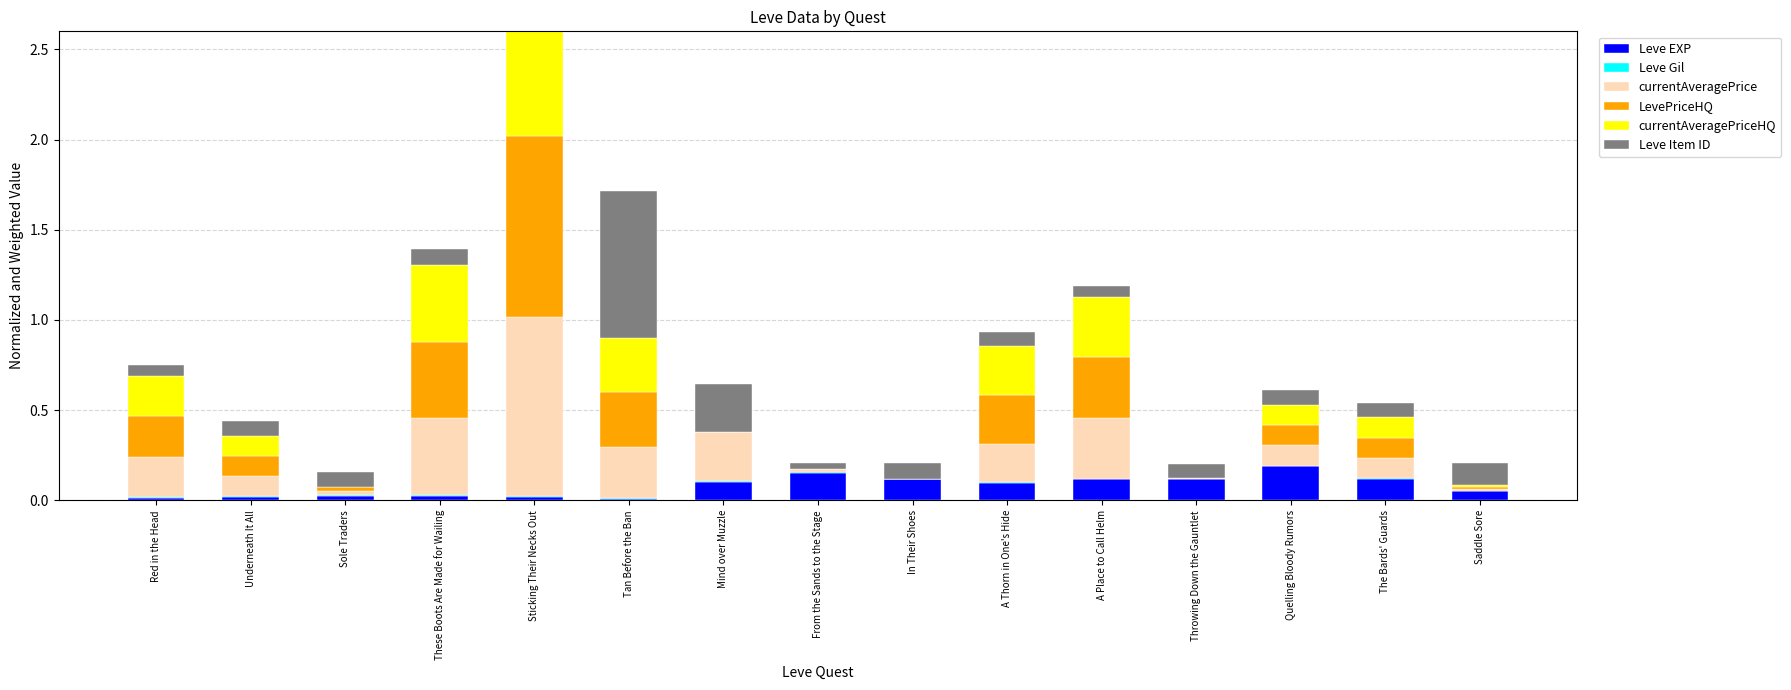

Is the value of currentAveragePrice at Mind over Muzzle greater than the value of LevePriceHQ at Red in the Head?

Yes